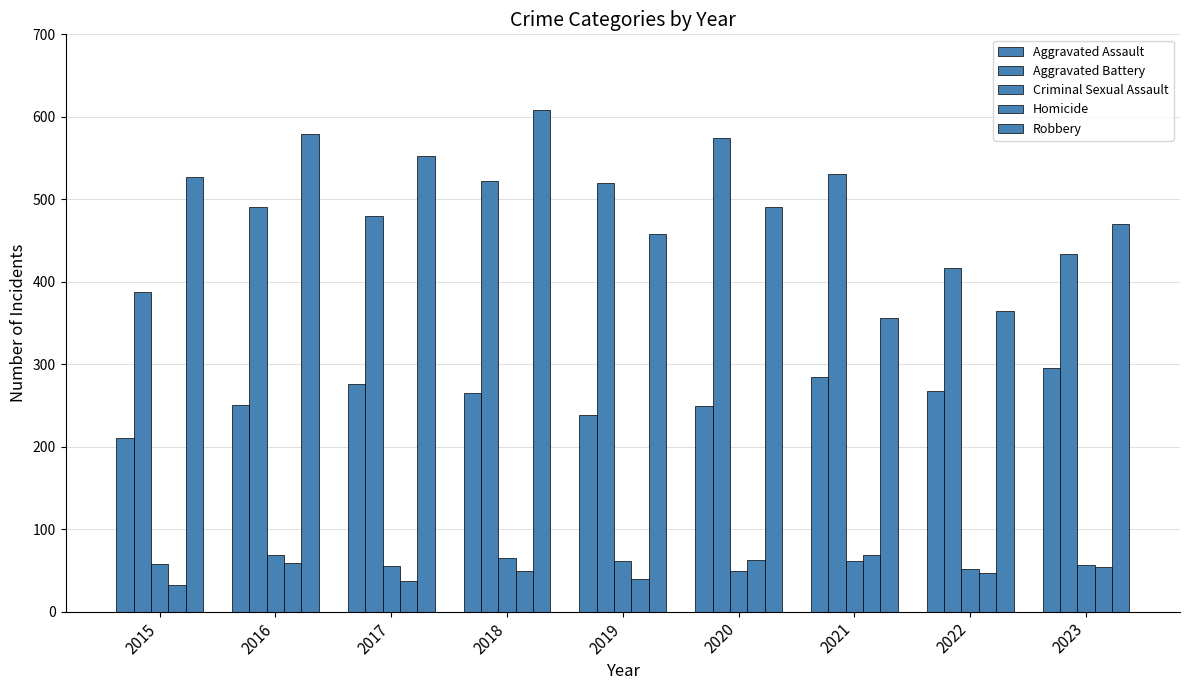

Reading right to left, transcribe all the data shown in this chart.

Aggravated Assault: 295	267	284	249	238	265	276	250	210
Aggravated Battery: 434	417	531	574	520	522	480	491	387
Criminal Sexual Assault: 57	52	62	49	61	65	55	69	58
Homicide: 54	47	69	63	40	49	37	59	32
Robbery: 470	364	356	491	458	608	553	579	527